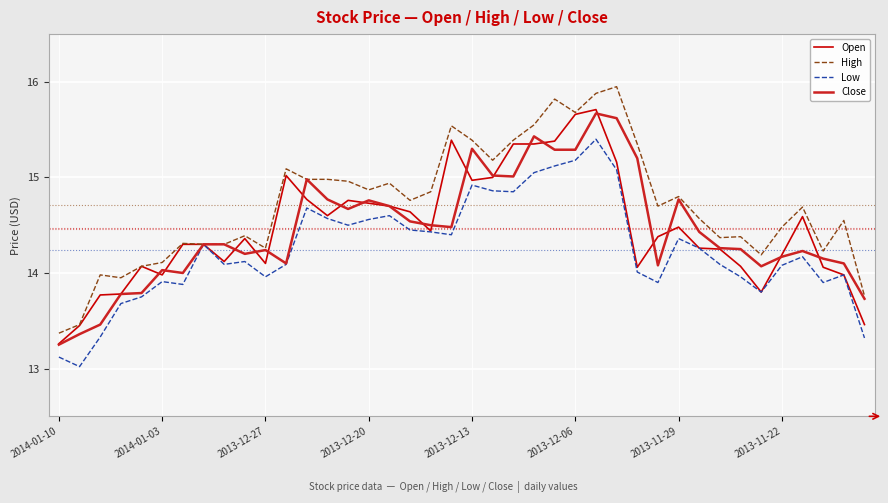

Which series has the largest range (max minus min)?

High